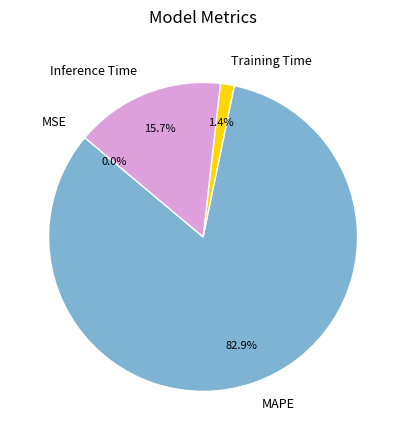

To the nearest percent, what portion does Training Time represent?

1%